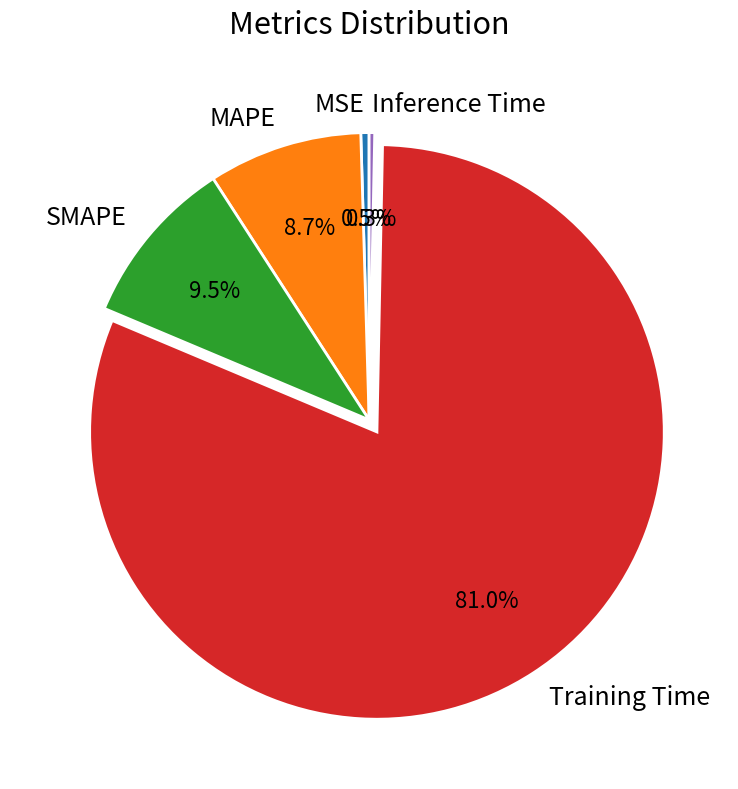

To the nearest percent, what is the difference between the largest and smallest slice percentages?

81%